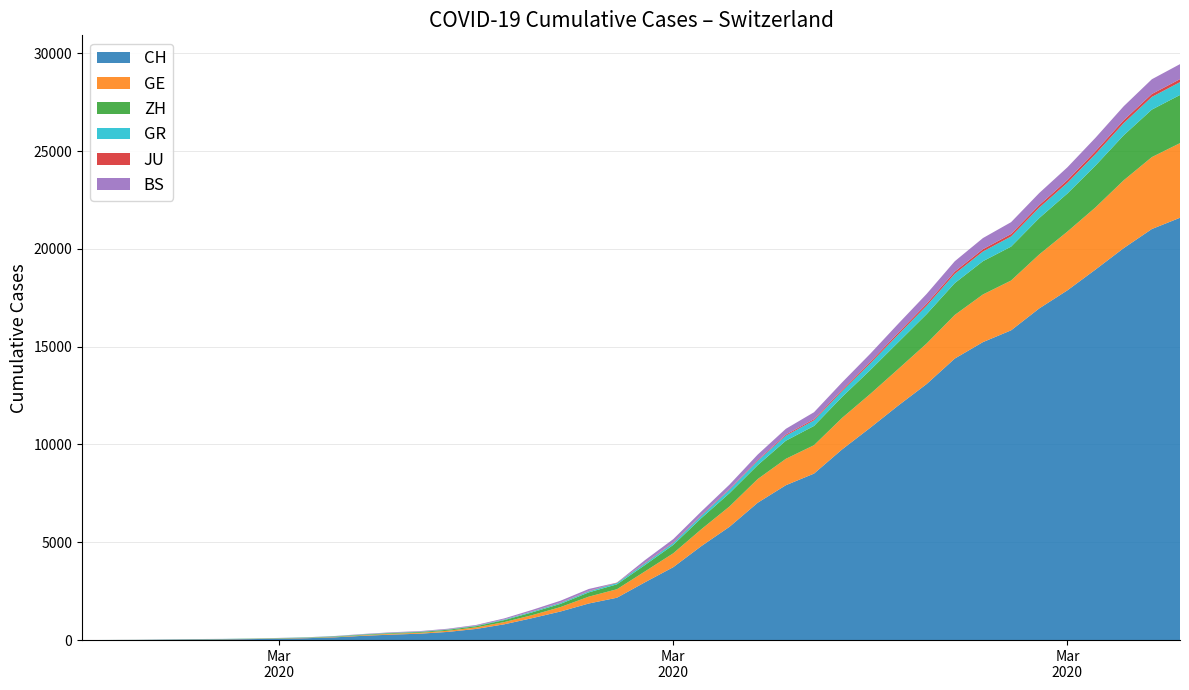

Reading left to right, extract all data points from this chart.

CH: 2020-02-25=0	2020-02-26=4	2020-02-27=8	2020-02-28=20	2020-02-29=30	2020-03-01=36	2020-03-02=50	2020-03-03=69	2020-03-04=97	2020-03-05=142	2020-03-06=219	2020-03-07=280	2020-03-08=327	2020-03-09=419	2020-03-10=570	2020-03-11=807	2020-03-12=1125	2020-03-13=1463	2020-03-14=1870	2020-03-15=2165	2020-03-16=2959	2020-03-17=3727	2020-03-18=4807	2020-03-19=5794	2020-03-20=7022	2020-03-21=7918	2020-03-22=8512	2020-03-23=9752	2020-03-24=10858	2020-03-25=12000	2020-03-26=13091	2020-03-27=14394	2020-03-28=15235	2020-03-29=15837	2020-03-30=16957	2020-03-31=17882	2020-04-01=18946	2020-04-02=20040	2020-04-03=21017	2020-04-04=21593
GE: 2020-02-25=0	2020-02-26=1	2020-02-27=1	2020-02-28=5	2020-02-29=9	2020-03-01=10	2020-03-02=11	2020-03-03=14	2020-03-04=16	2020-03-05=20	2020-03-06=30	2020-03-07=43	2020-03-08=45	2020-03-09=60	2020-03-10=80	2020-03-11=114	2020-03-12=155	2020-03-13=227	2020-03-14=351	2020-03-15=435	2020-03-16=556	2020-03-17=710	2020-03-18=863	2020-03-19=1041	2020-03-20=1212	2020-03-21=1350	2020-03-22=1453	2020-03-23=1611	2020-03-24=1729	2020-03-25=1870	2020-03-26=2073	2020-03-27=2231	2020-03-28=2436	2020-03-29=2547	2020-03-30=2761	2020-03-31=3003	2020-04-01=3180	2020-04-02=3469	2020-04-03=3678	2020-04-04=3816
ZH: 2020-02-25=0	2020-02-26=0	2020-02-27=2	2020-02-28=2	2020-02-29=6	2020-03-01=7	2020-03-02=10	2020-03-03=13	2020-03-04=15	2020-03-05=23	2020-03-06=29	2020-03-07=34	2020-03-08=40	2020-03-09=49	2020-03-10=62	2020-03-11=101	2020-03-12=140	2020-03-13=163	2020-03-14=218	2020-03-15=250	2020-03-16=326	2020-03-17=429	2020-03-18=568	2020-03-19=679	2020-03-20=711	2020-03-21=925	2020-03-22=984	2020-03-23=1073	2020-03-24=1221	2020-03-25=1368	2020-03-26=1500	2020-03-27=1627	2020-03-28=1701	2020-03-29=1733	2020-03-30=1859	2020-03-31=1947	2020-04-01=2136	2020-04-02=2300	2020-04-03=2428	2020-04-04=2461
GR: 2020-02-25=0	2020-02-26=2	2020-02-27=2	2020-02-28=6	2020-02-29=6	2020-03-01=6	2020-03-02=9	2020-03-03=9	2020-03-04=12	2020-03-05=14	2020-03-06=16	2020-03-07=17	2020-03-08=18	2020-03-09=18	2020-03-10=22	2020-03-11=31	2020-03-12=43	2020-03-13=53	2020-03-14=56	2020-03-15=71	2020-03-16=84	2020-03-17=101	2020-03-18=128	2020-03-19=182	2020-03-20=226	2020-03-21=258	2020-03-22=284	2020-03-23=300	2020-03-24=343	2020-03-25=393	2020-03-26=433	2020-03-27=474	2020-03-28=495	2020-03-29=519	2020-03-30=535	2020-03-31=547	2020-04-01=592	2020-04-02=622	2020-04-03=649	2020-04-04=657
JU: 2020-02-25=0	2020-02-26=0	2020-02-27=1	2020-02-28=1	2020-02-29=1	2020-03-01=1	2020-03-02=1	2020-03-03=2	2020-03-04=2	2020-03-05=4	2020-03-06=4	2020-03-07=5	2020-03-08=5	2020-03-09=7	2020-03-10=7	2020-03-11=7	2020-03-12=12	2020-03-13=17	2020-03-14=18	2020-03-15=19	2020-03-16=25	2020-03-17=29	2020-03-18=32	2020-03-19=36	2020-03-20=44	2020-03-21=54	2020-03-22=61	2020-03-23=69	2020-03-24=82	2020-03-25=92	2020-03-26=100	2020-03-27=114	2020-03-28=119	2020-03-29=127	2020-03-30=128	2020-03-31=140	2020-04-01=145	2020-04-02=149	2020-04-03=149	2020-04-04=154
BS: 2020-02-25=0	2020-02-26=0	2020-02-27=1	2020-02-28=1	2020-02-29=1	2020-03-01=1	2020-03-02=1	2020-03-03=3	2020-03-04=3	2020-03-05=8	2020-03-06=15	2020-03-07=21	2020-03-08=24	2020-03-09=28	2020-03-10=33	2020-03-11=49	2020-03-12=73	2020-03-13=92	2020-03-14=100	2020-03-15=0	2020-03-16=143	2020-03-17=164	2020-03-18=181	2020-03-19=220	2020-03-20=270	2020-03-21=297	2020-03-22=356	2020-03-23=374	2020-03-24=410	2020-03-25=462	2020-03-26=501	2020-03-27=530	2020-03-28=569	2020-03-29=605	2020-03-30=617	2020-03-31=653	2020-04-01=687	2020-04-02=714	2020-04-03=754	2020-04-04=767